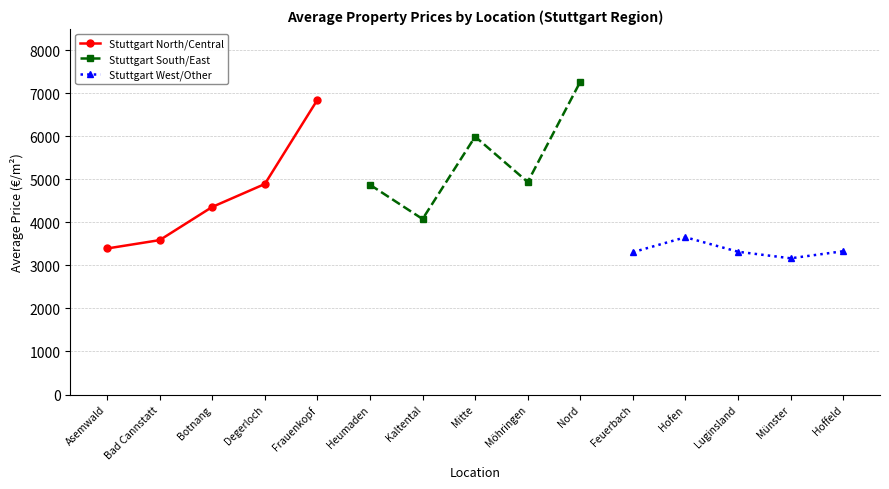

True or false: Stuttgart North/Central has a value of 3395.2 at Asemwald.

True